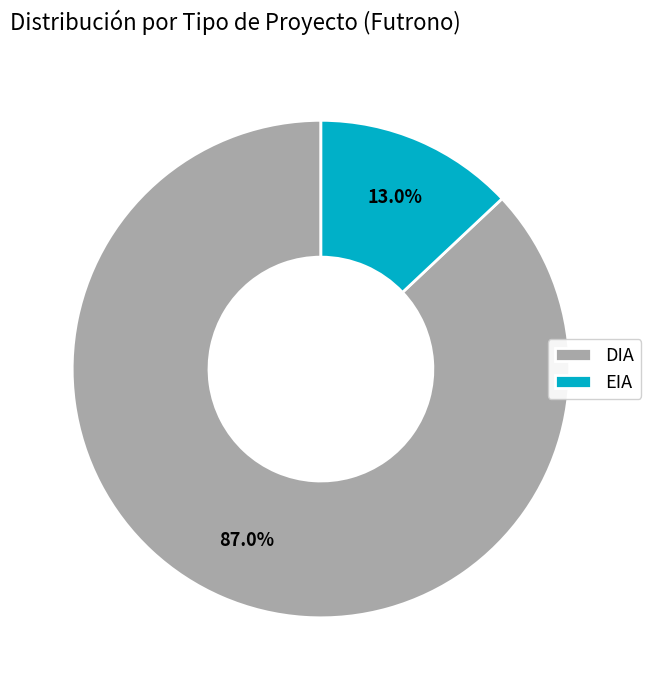

Is DIA the majority of the pie?

Yes